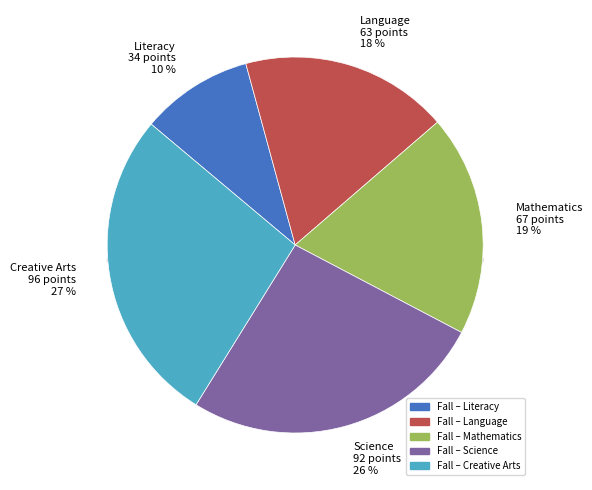

To the nearest percent, what portion does Science represent?

26%